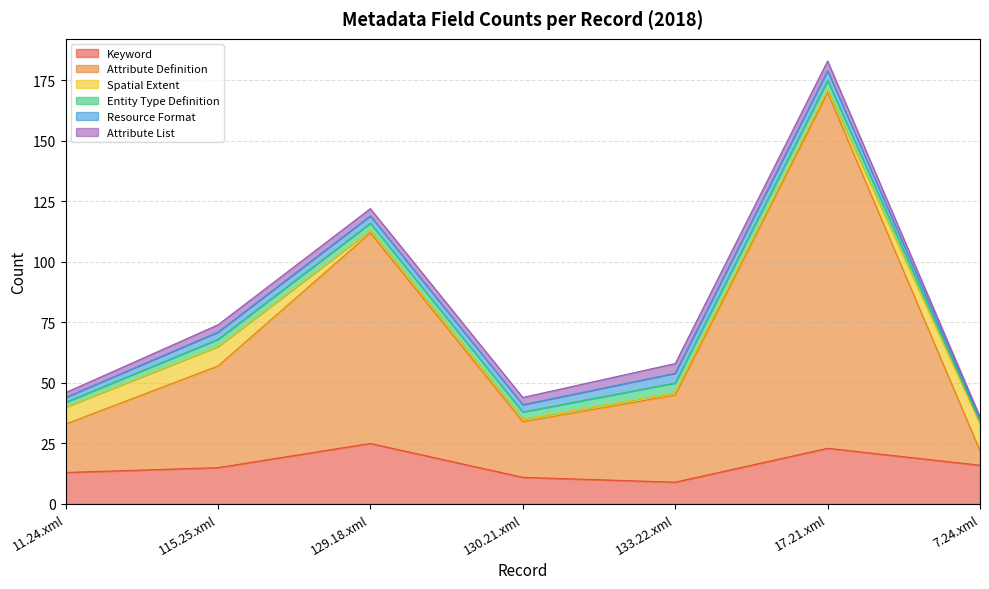

What is the difference between the maximum and minimum values in the Keyword series?

16